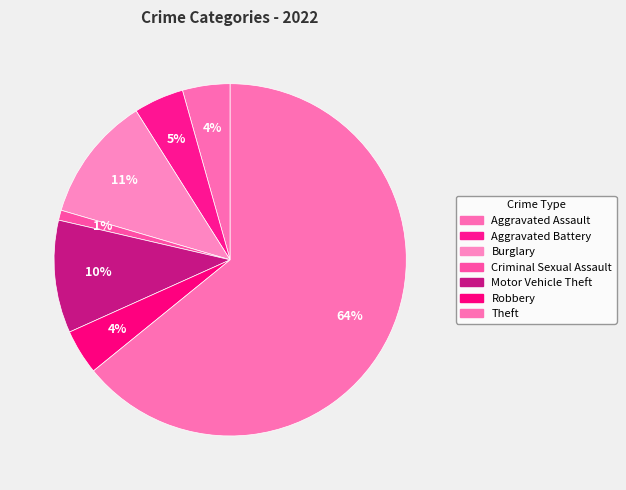

How many segments does this pie chart have?

7